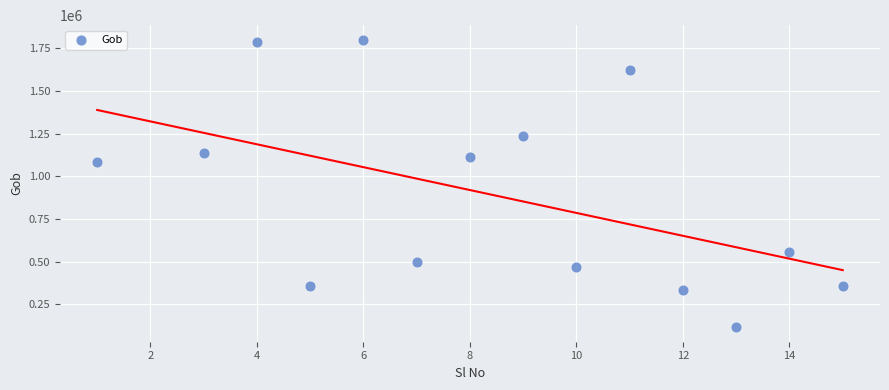

What is the range of Y values (max minus min)?

1685165.9